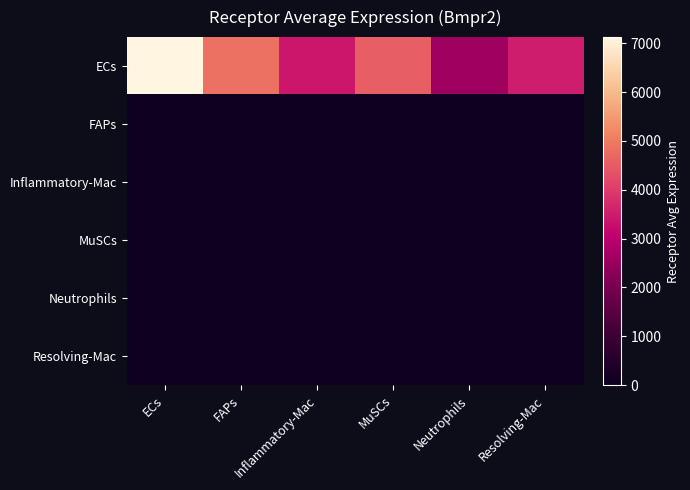

At how many categories does at least one series exceed 4382?

3